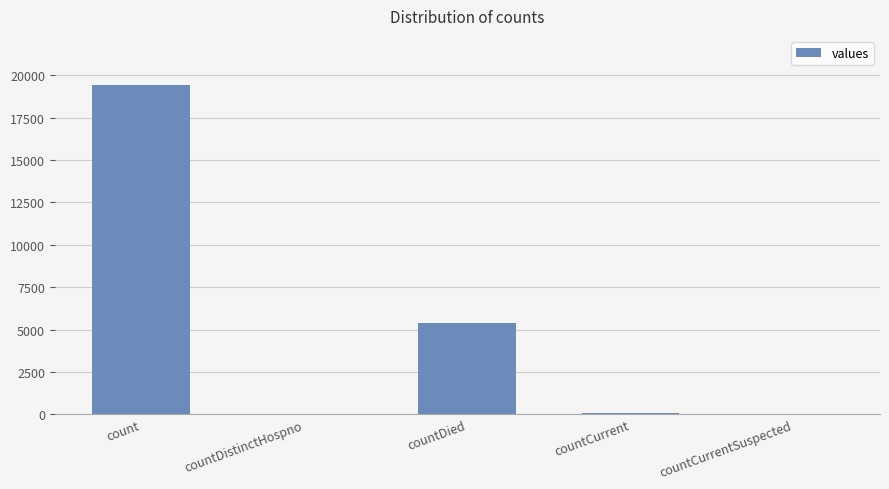

The chart shows a value of 7072 at countDied. True or false?

False